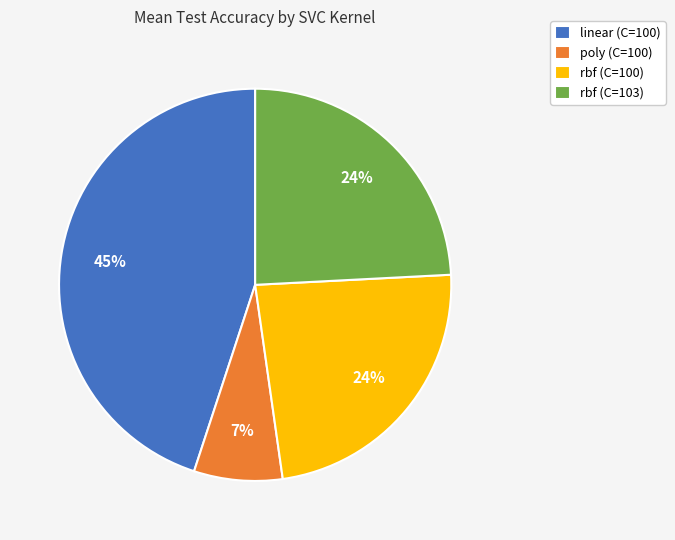

What is the largest slice in the pie chart?

linear (C=100)